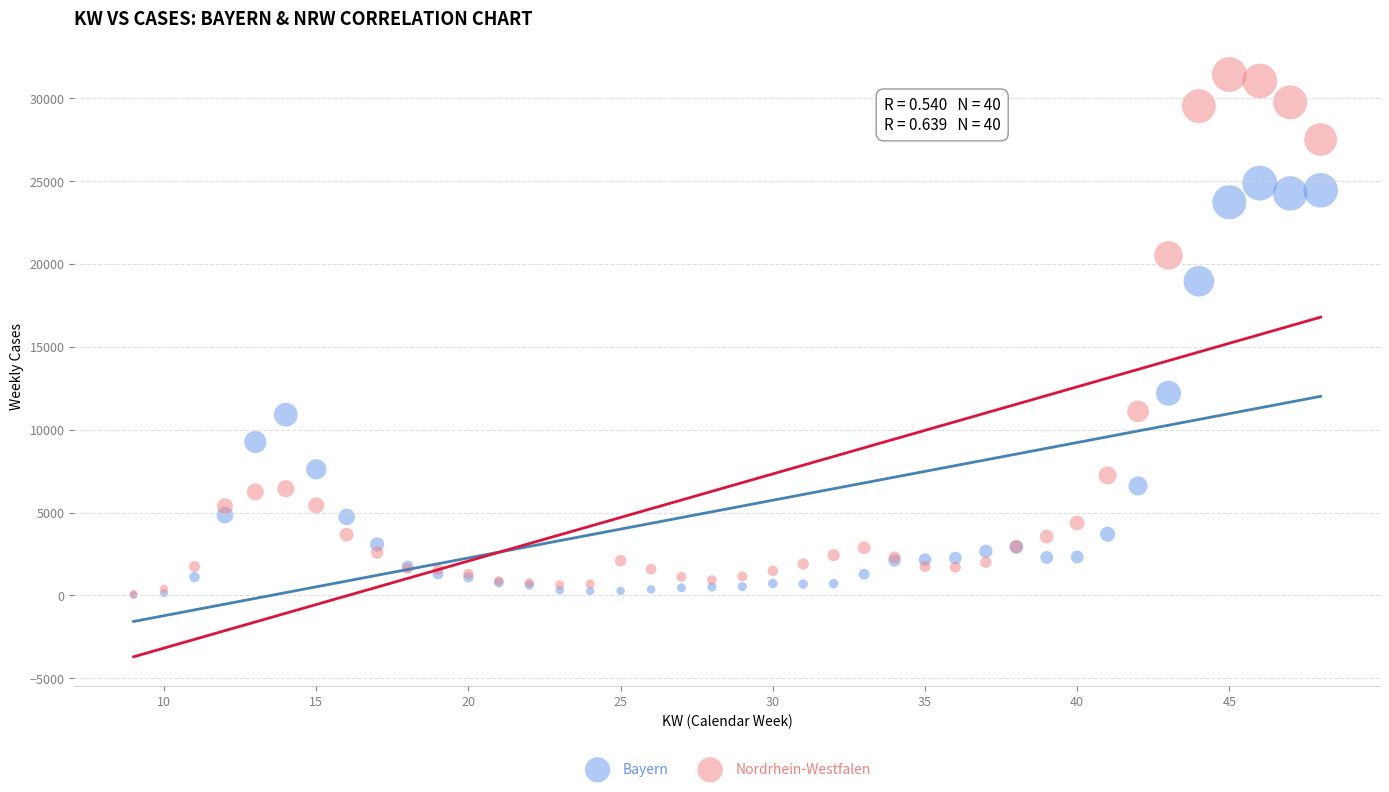

What are all the series names shown in the legend?

Bayern, Nordrhein-Westfalen